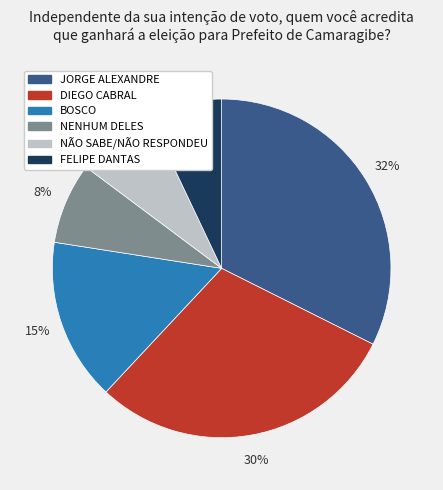

Which category has the biggest portion of the pie?

JORGE ALEXANDRE